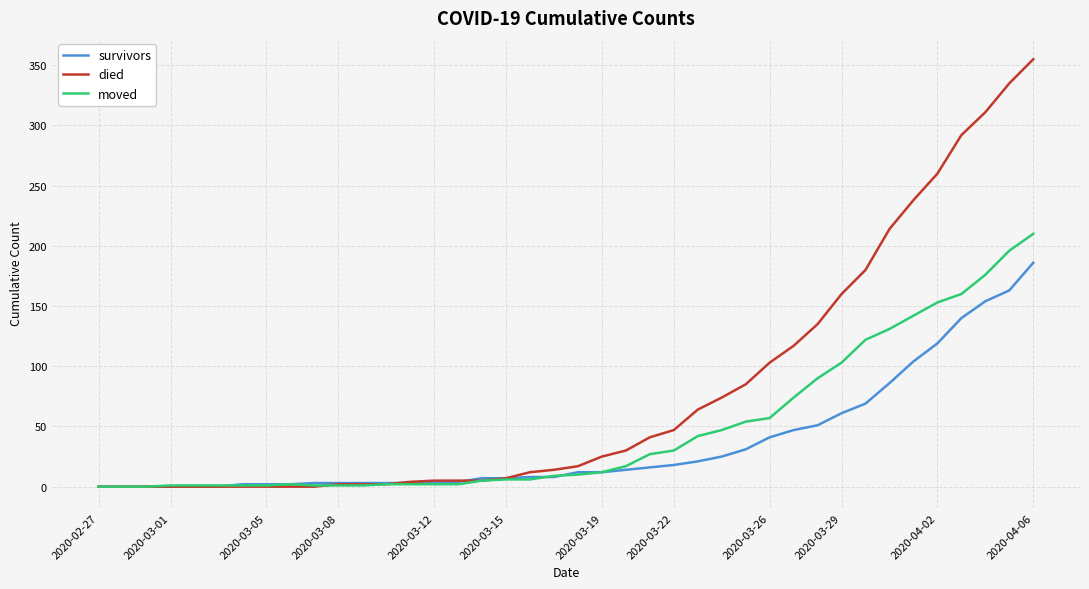

What is the difference between the maximum and minimum values in the moved series?

210